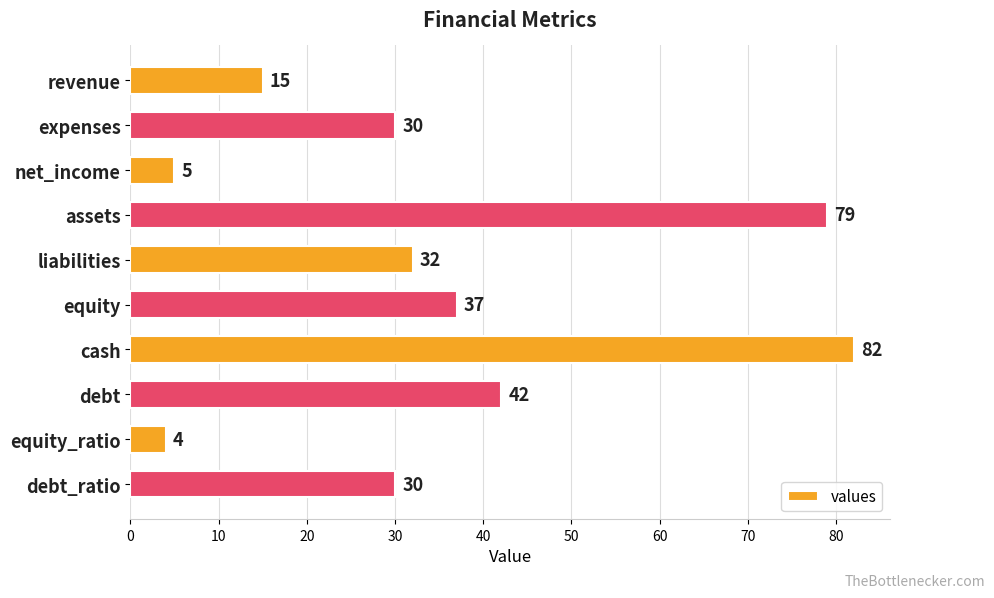

What is the average value?

36